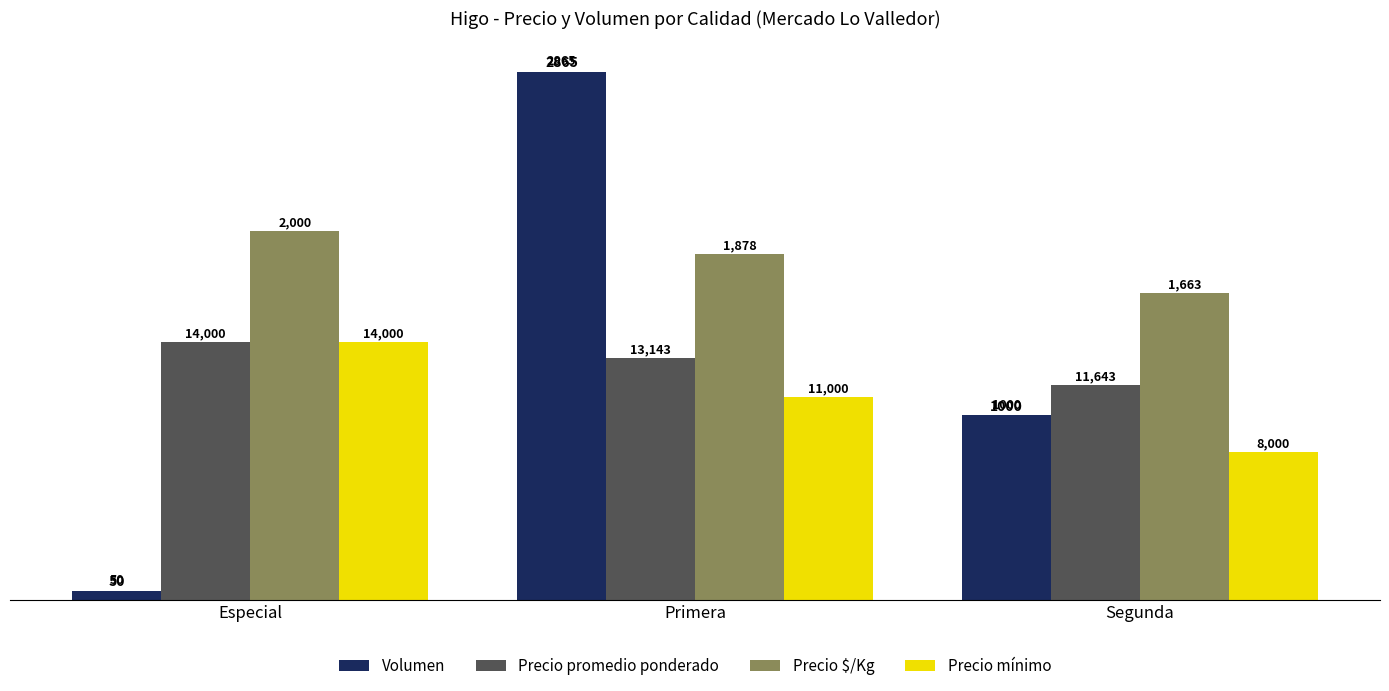

What is the label of the 2nd bar from the right?

Primera